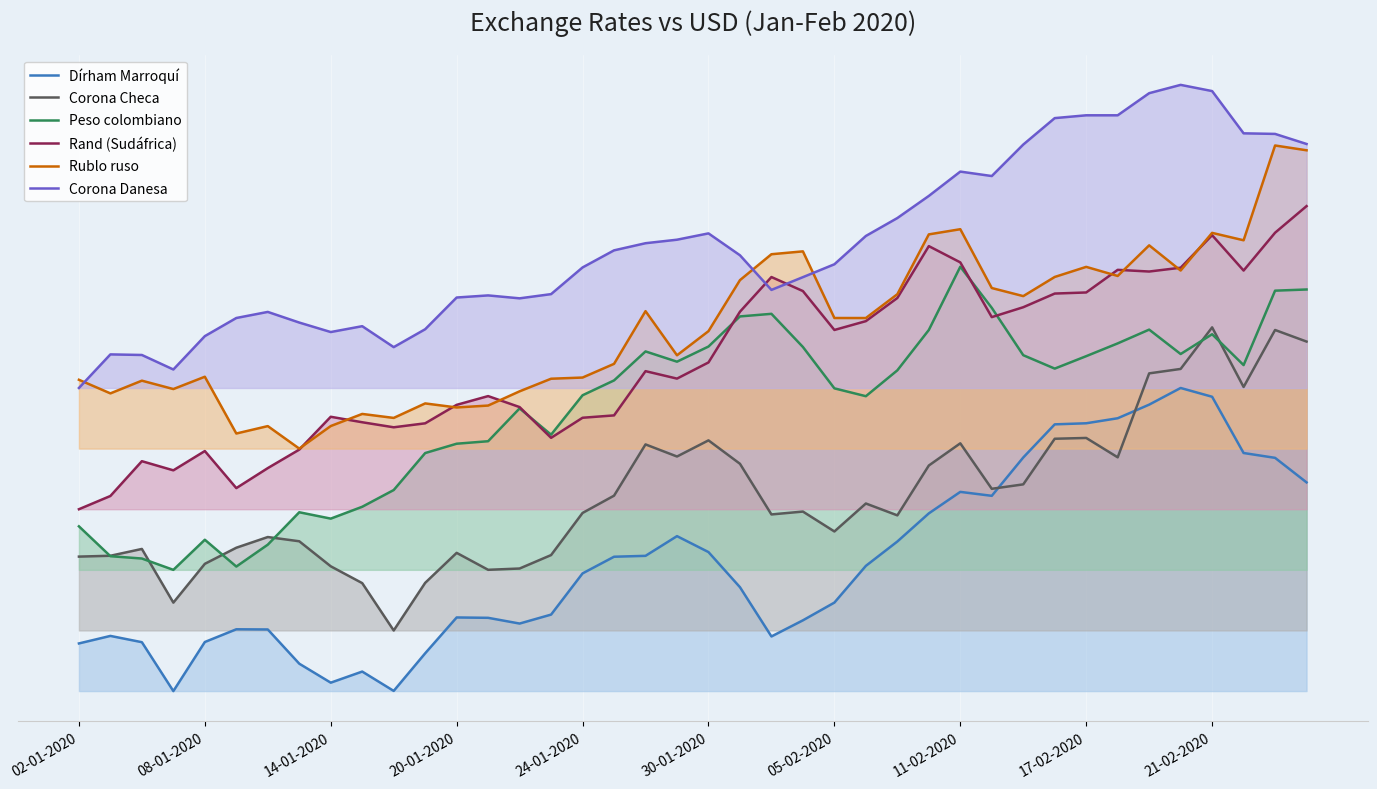

What is the maximum value for Corona Checa?

120.0